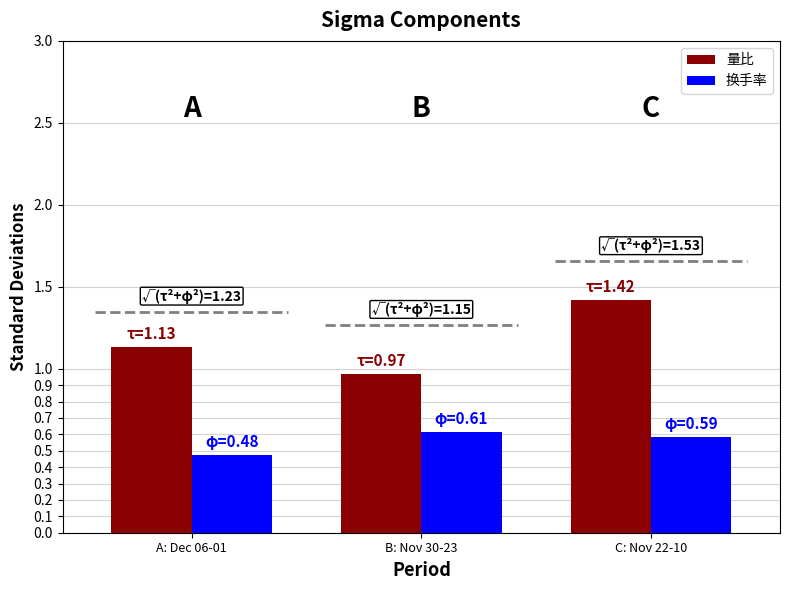

Between A: Dec 06-01 and B: Nov 30-23, which series saw the biggest shift?

量比